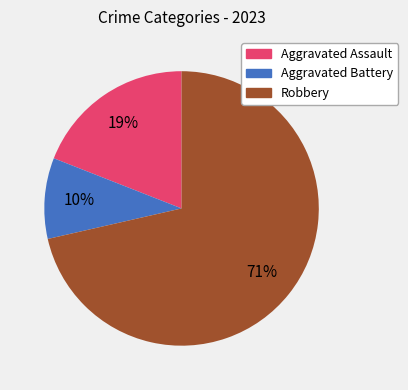

To the nearest percent, what is the average slice percentage?

33%